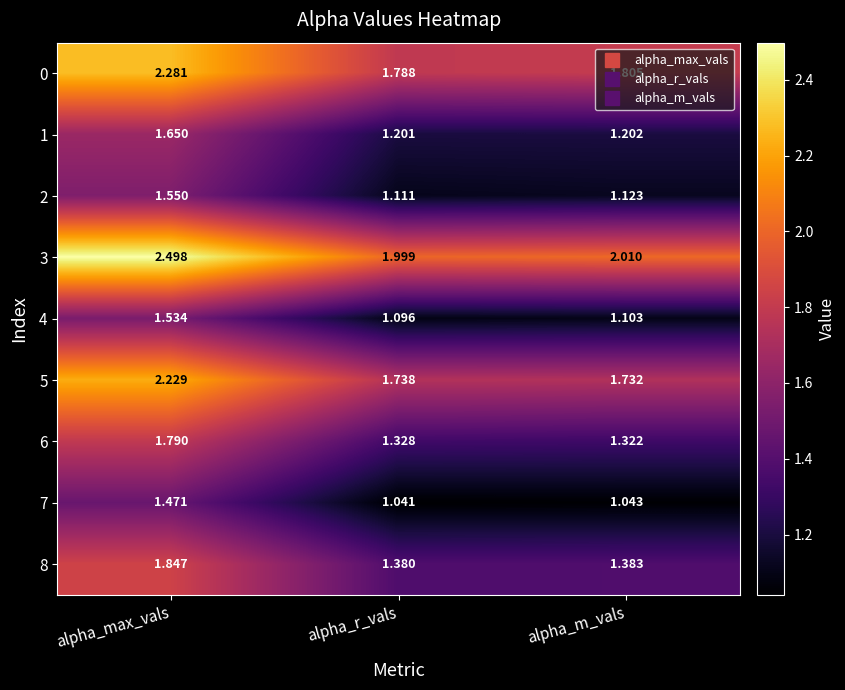

At which label is 1 closest to 1?

alpha_r_vals